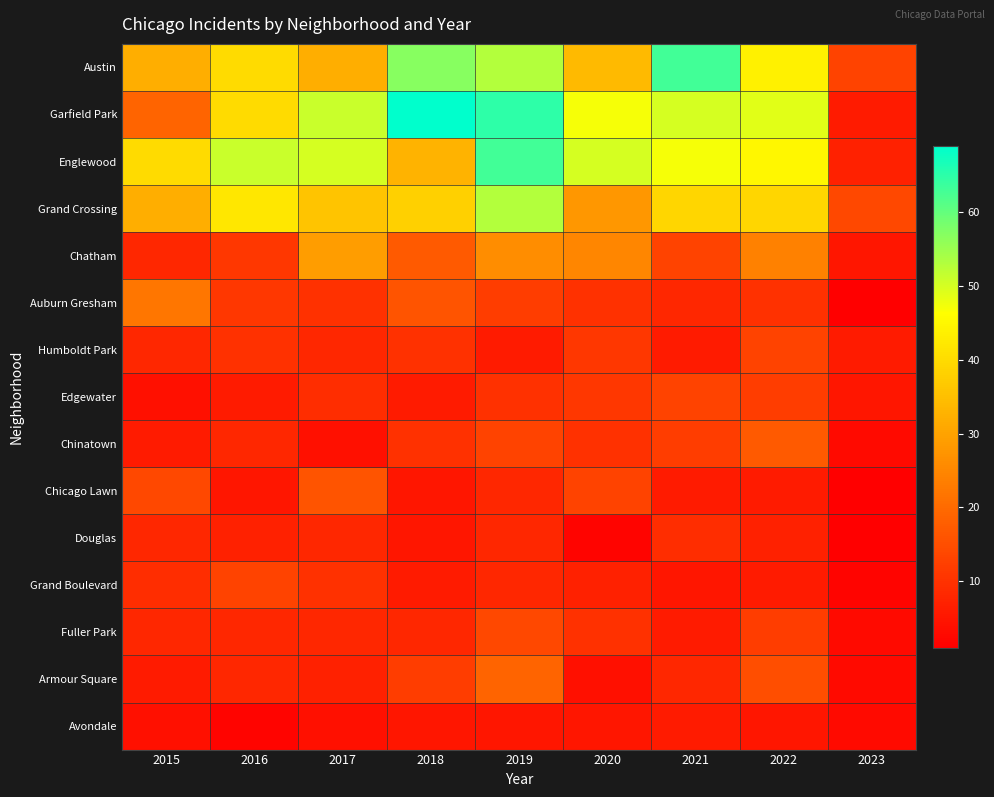

Which has a higher value, 2021 or 2015?

2021